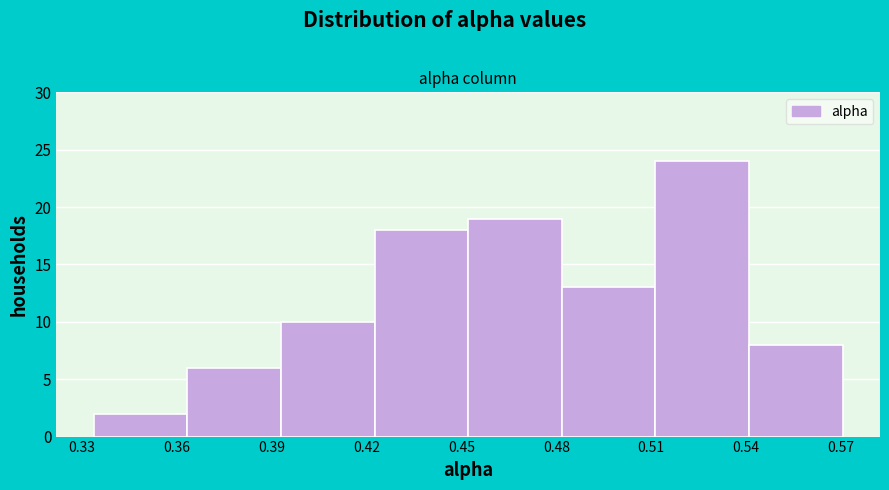

How tall is the bar that spans 0.335 to 0.365 on the x-axis? Neither the bar edges nor the heights are printed on the chart, so give them approximately, as read against the axes.

2